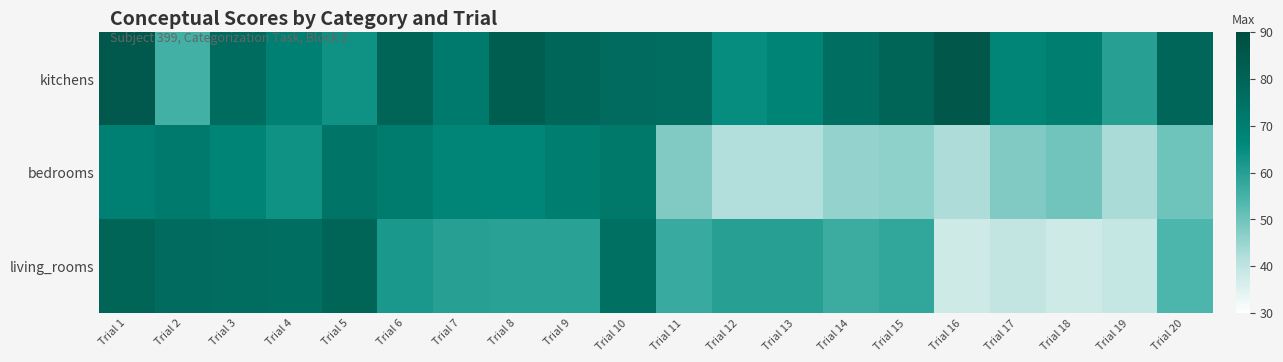

Which has a higher value, Trial 13 or Trial 5?

Trial 13